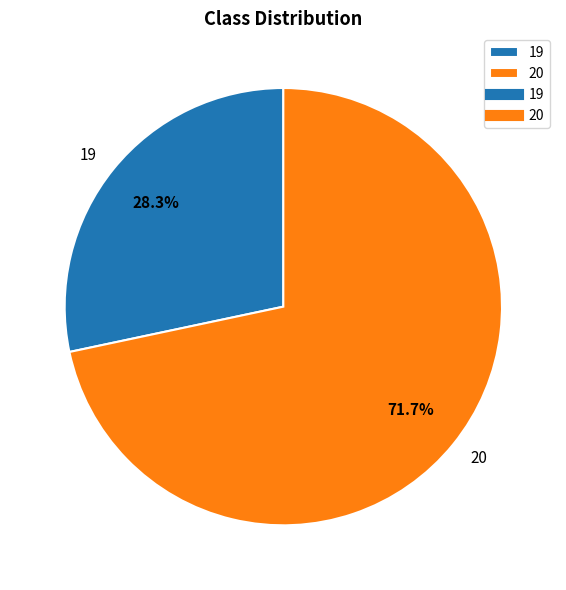

Rank the categories by value from highest to lowest.

20, 19